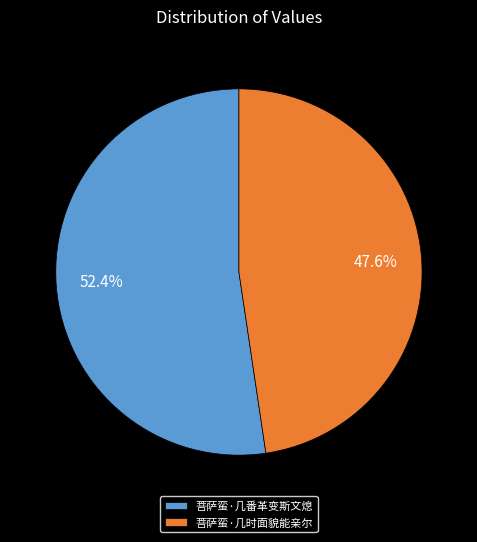

Rank the categories by value from highest to lowest.

菩萨蛮·几番革变斯文熄, 菩萨蛮·几时面貌能亲尔